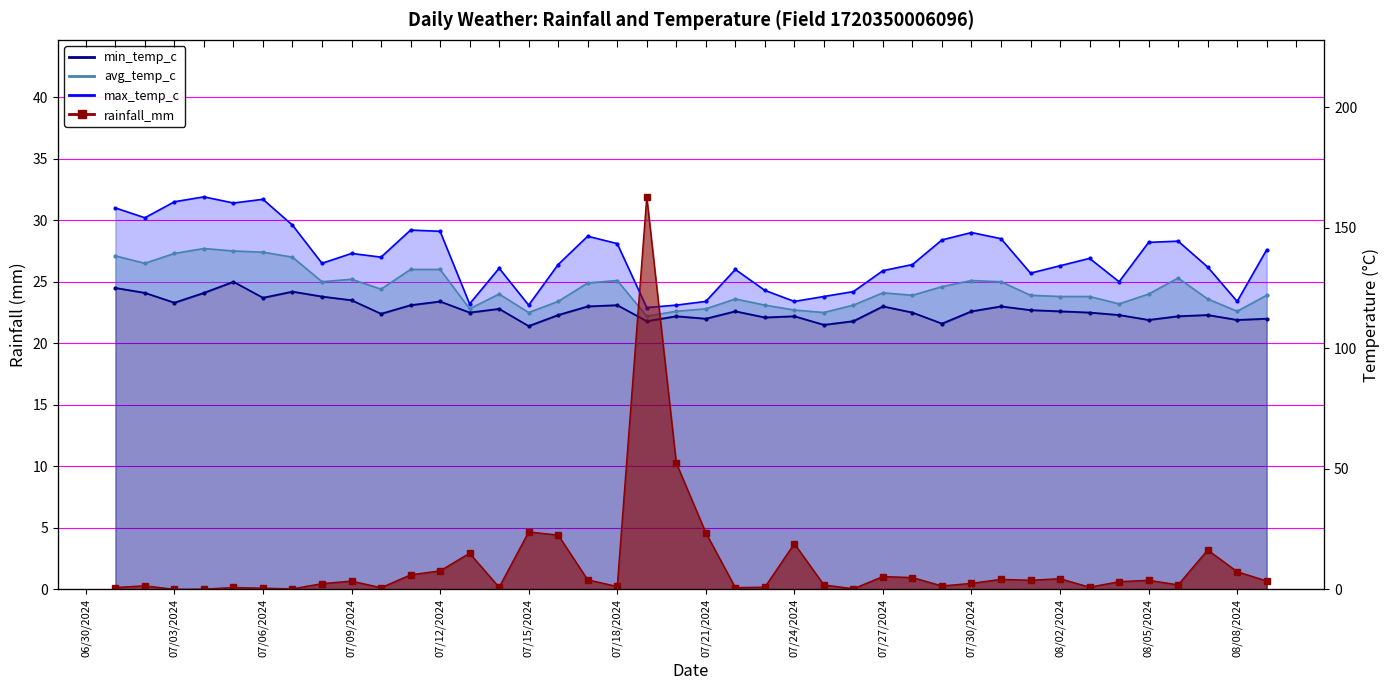

What is the label of the 16th point from the left?

2024-07-16